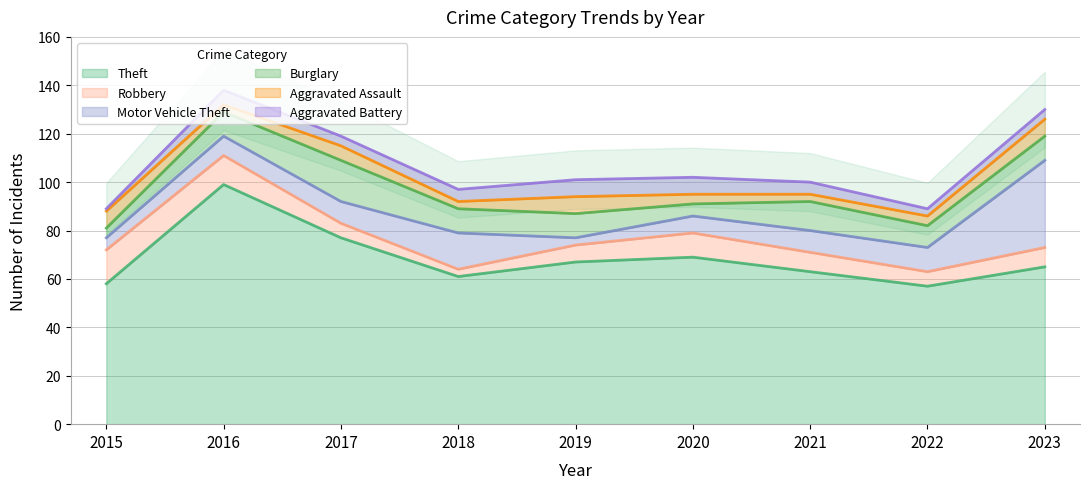

How many values in the Theft series exceed 65?

4